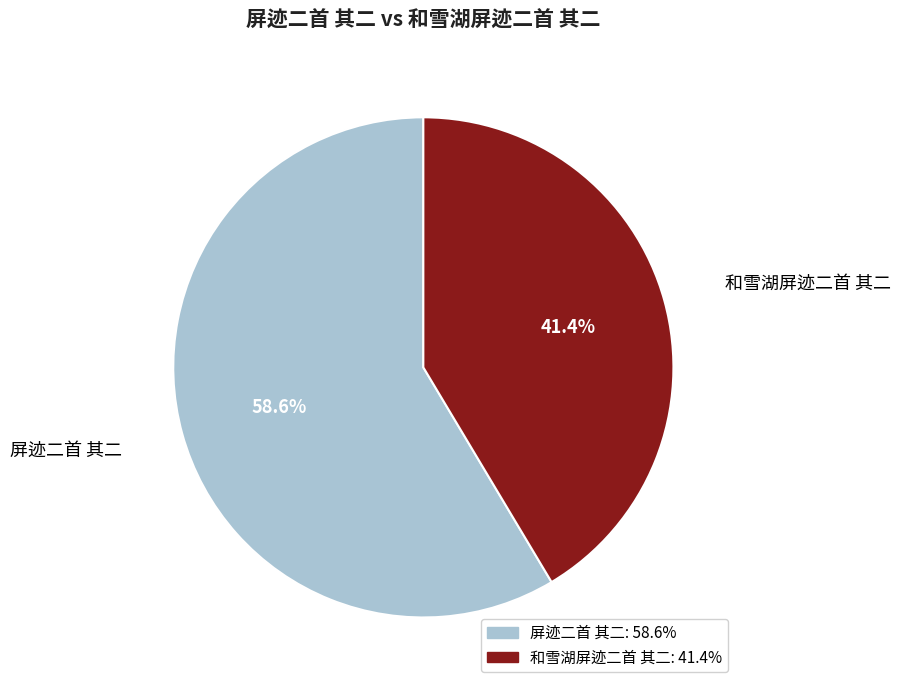

Does 和雪湖屏迹二首 其二 represent more than half of the total?

No